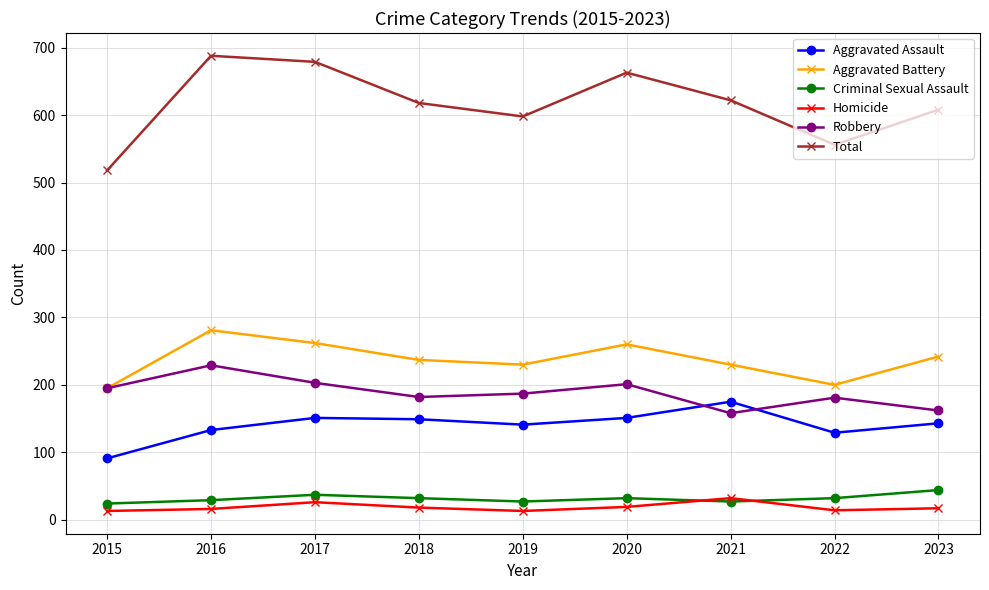

The value of Aggravated Battery at 2022 is 296. True or false?

False